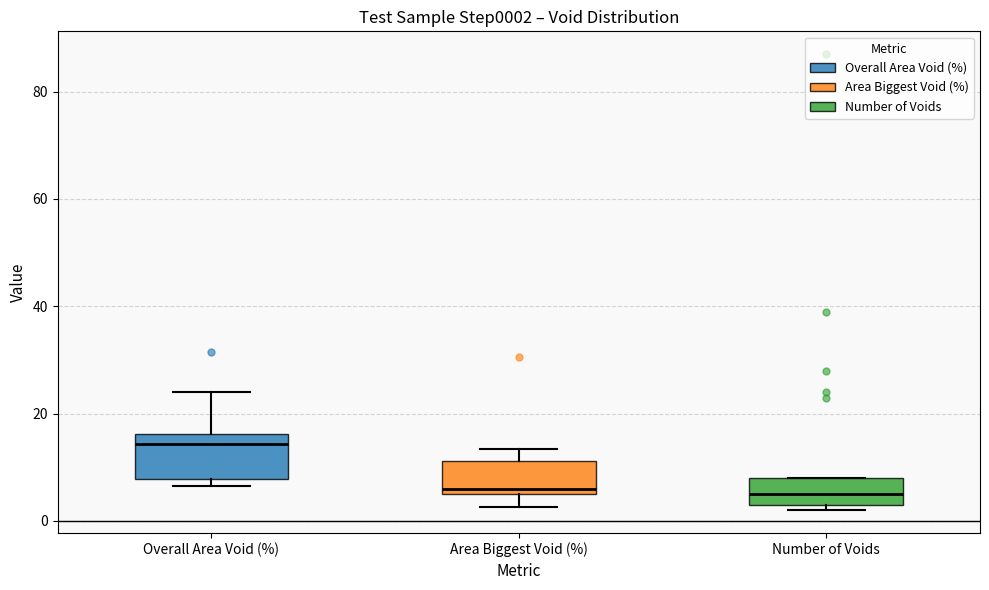

Reading left to right, read every box against the y-axis: the position of its median line, the range the box covers, and the ends of its whiskers. The values are not printed on the chart, so give them approximately, as read against the axis.

Overall Area Void (%): median 14, box 8 to 16, whiskers 6 to 24
Area Biggest Void (%): median 6 (just above the box's lower edge), box 6 to 12, whiskers 2 to 14
Number of Voids: median 6, box 4 to 8, whiskers 2 to 8